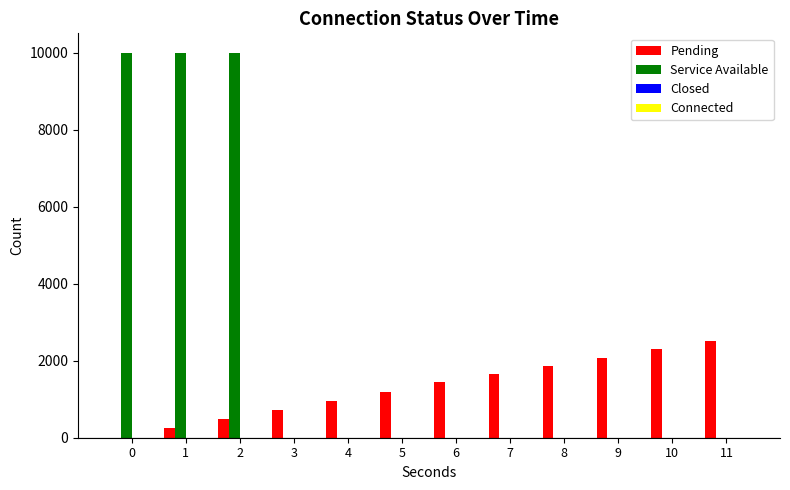

The value of Pending at 4 is 952. True or false?

True